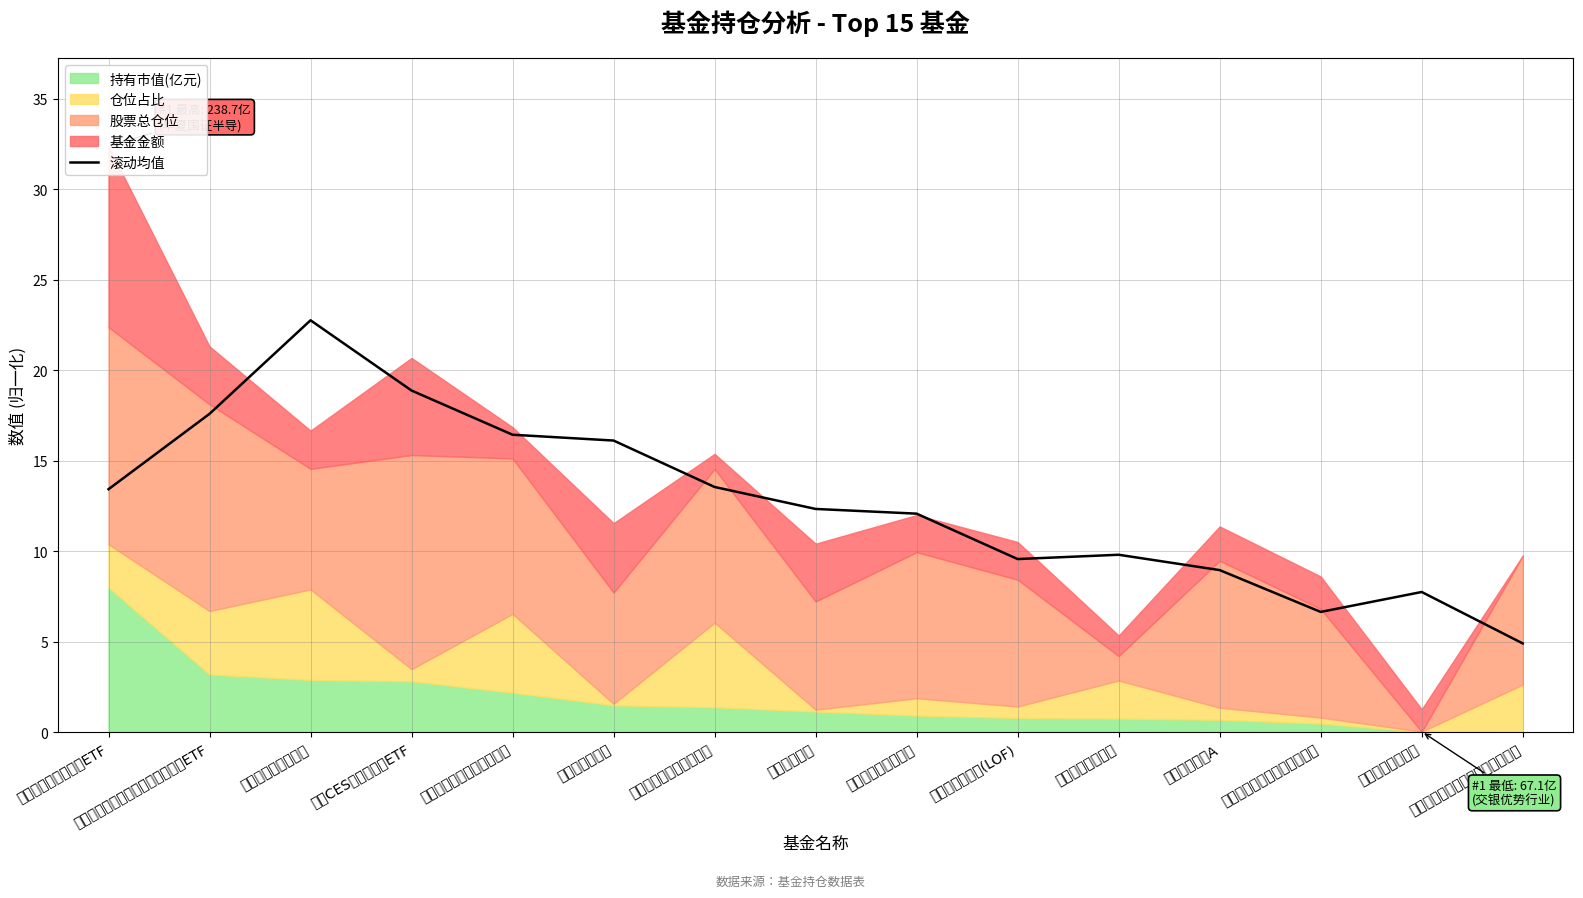

What is the change in value from 交银精选混合 to 交银先进制造混合?

-2.5